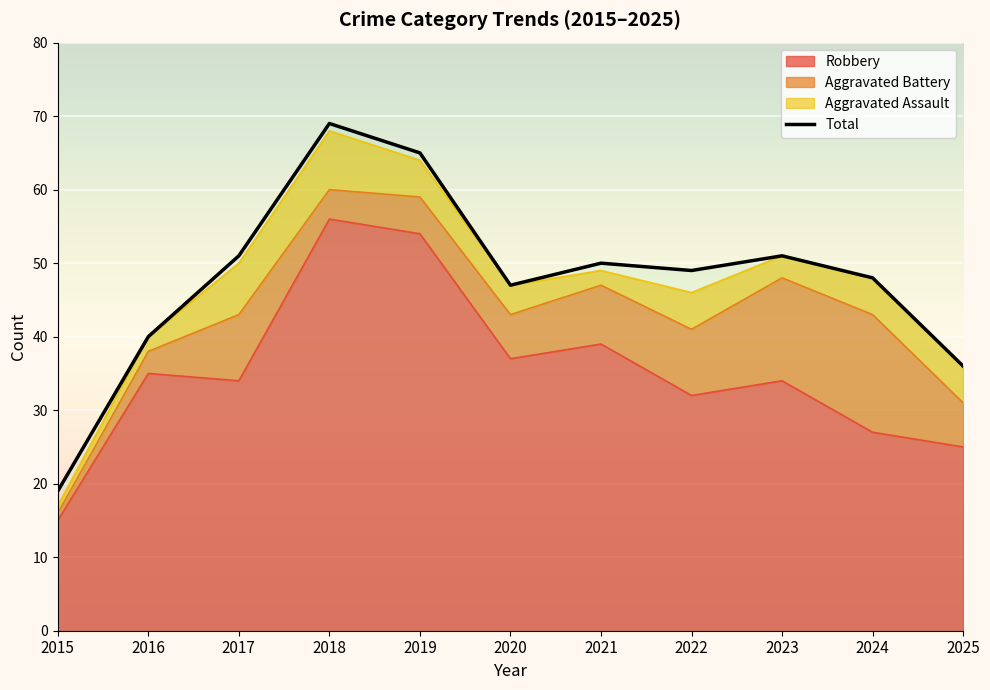

Does the chart display data point markers on the line(s)?

No